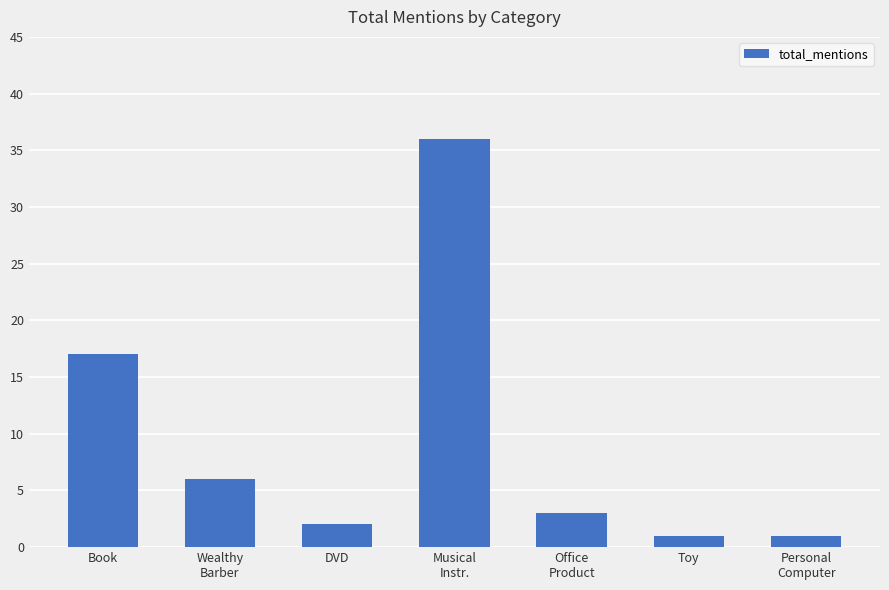

How many data points are less than 3?

3